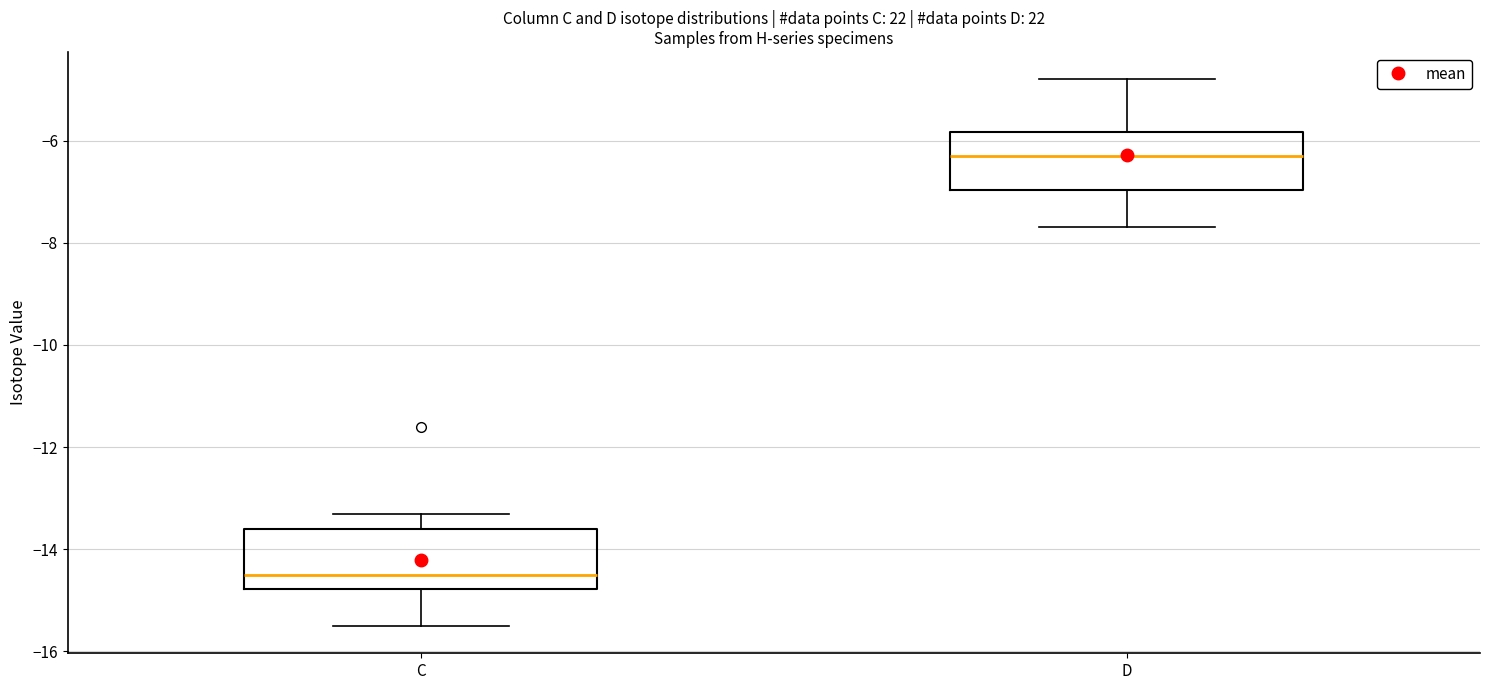

Reading left to right, transcribe this box plot: for each box, give where its median line is, the range the box spans, and where its two whiskers end, as read against the y-axis. The values are not printed on the chart, so give them approximately, as read against the axis.

C: median -14.6, box -14.8 to -13.6, whiskers -15.4 to -13.2
D: median -6.2, box -7.0 to -5.8, whiskers -7.6 to -4.8